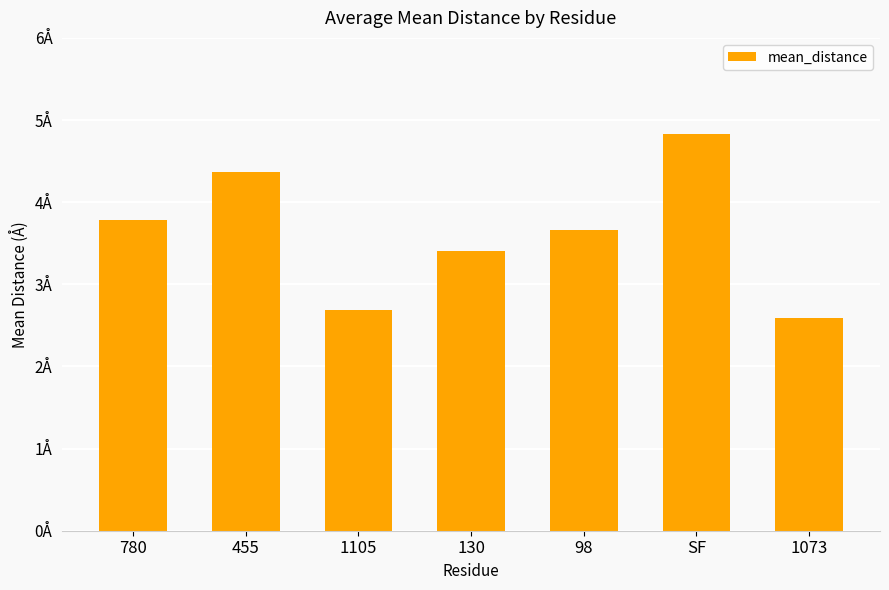

Is it true that the value at 455 is 7.3?

False